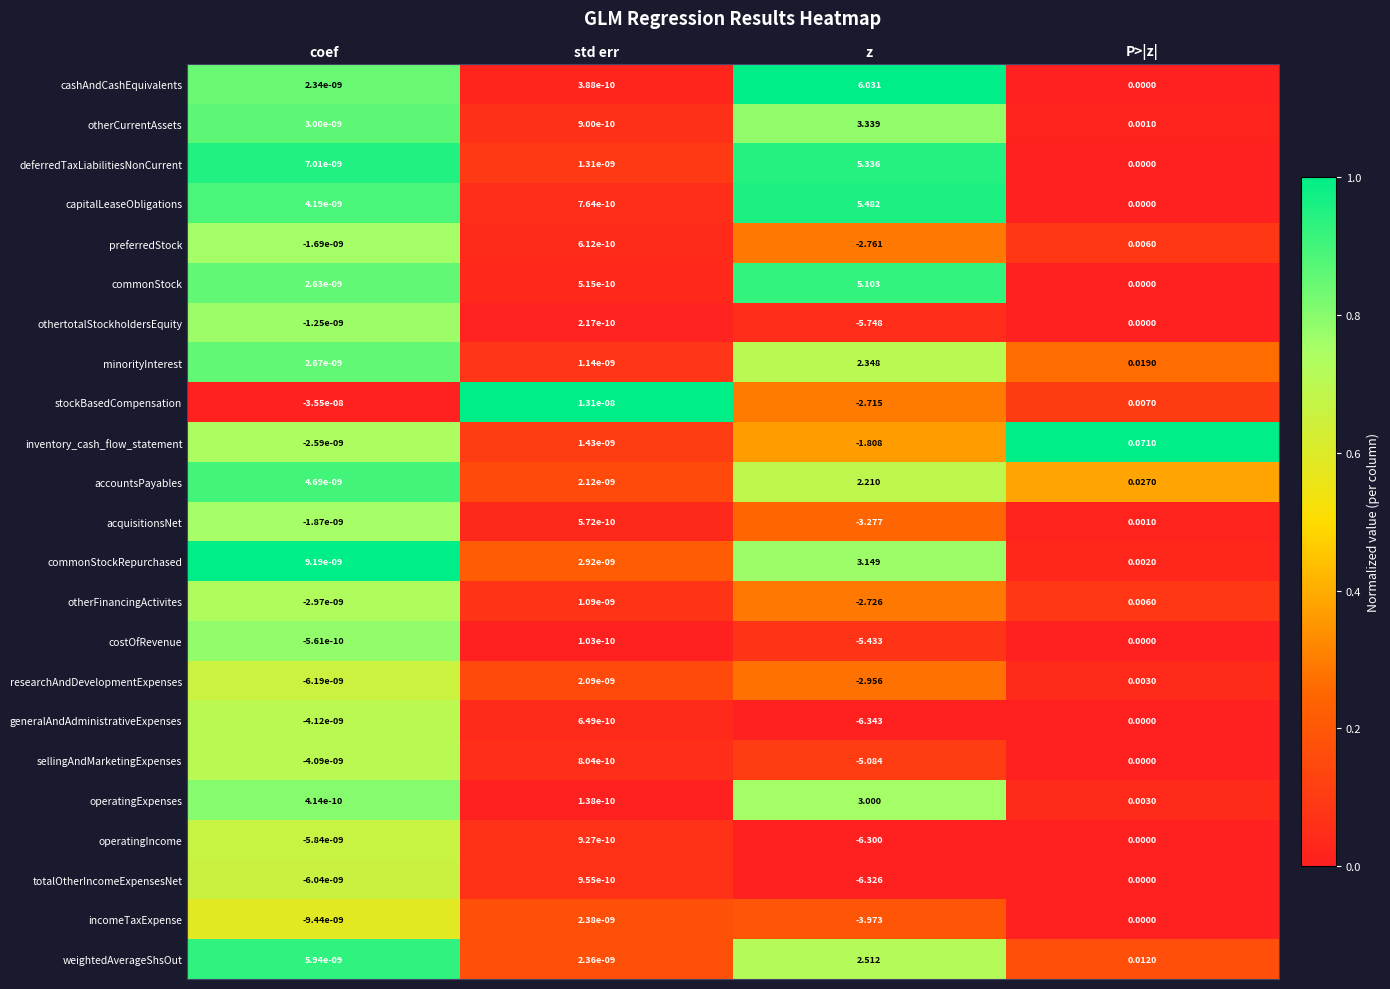

Which series has the largest range (max minus min)?

generalAndAdministrativeExpenses